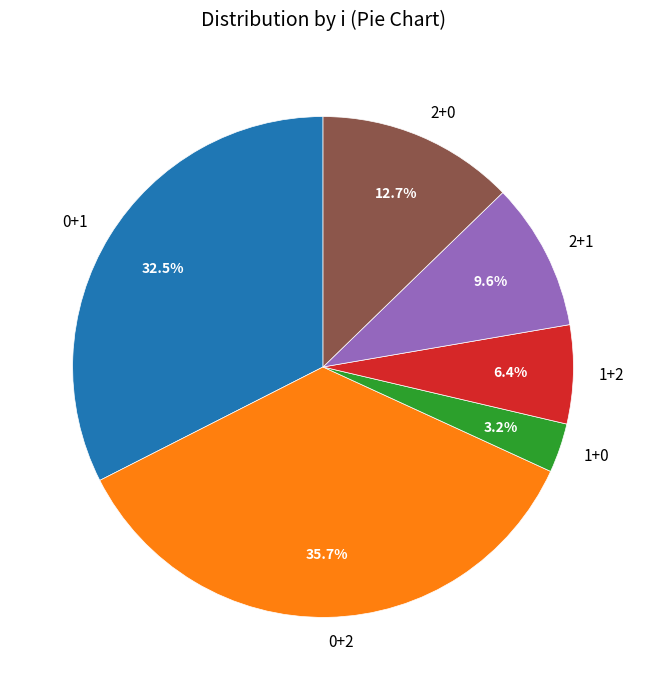

How many slices are in this pie chart?

6